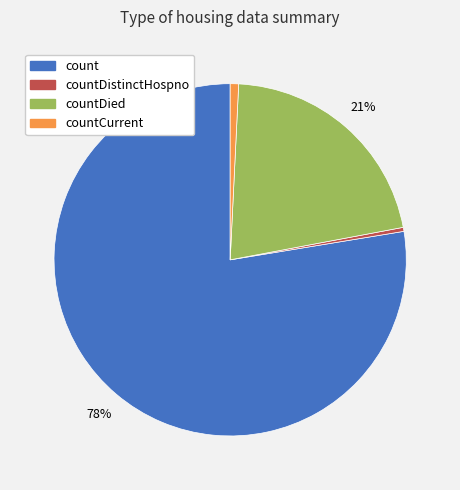

Is there any slice that represents more than half of the pie?

Yes